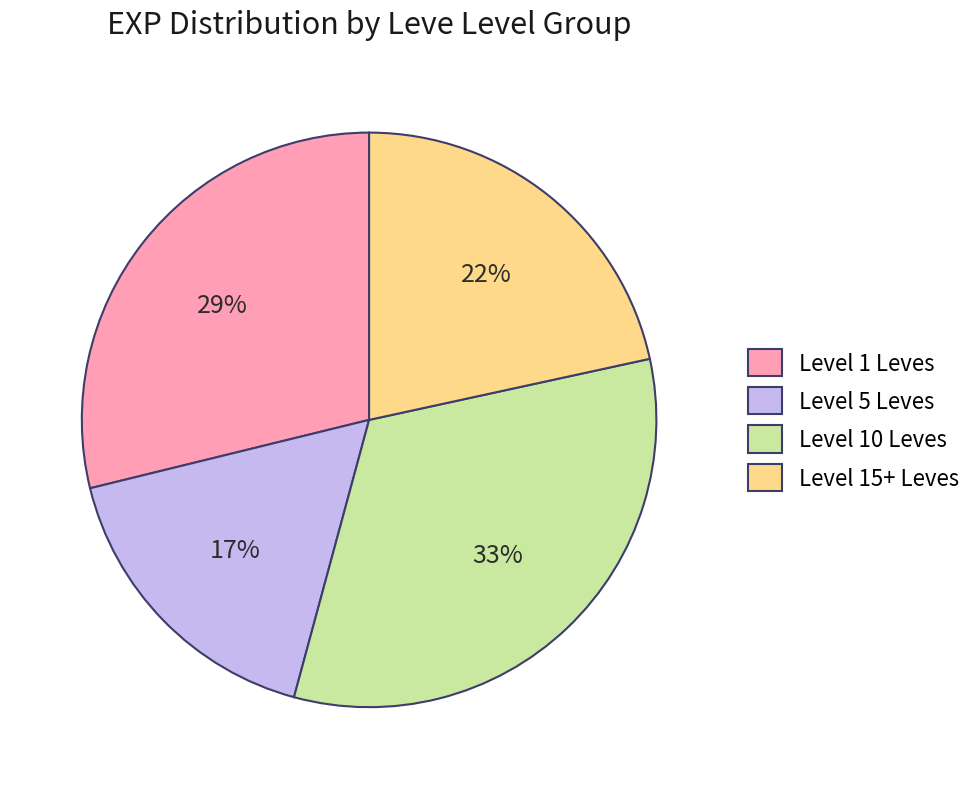

Is Level 5 Leves the majority of the pie?

No